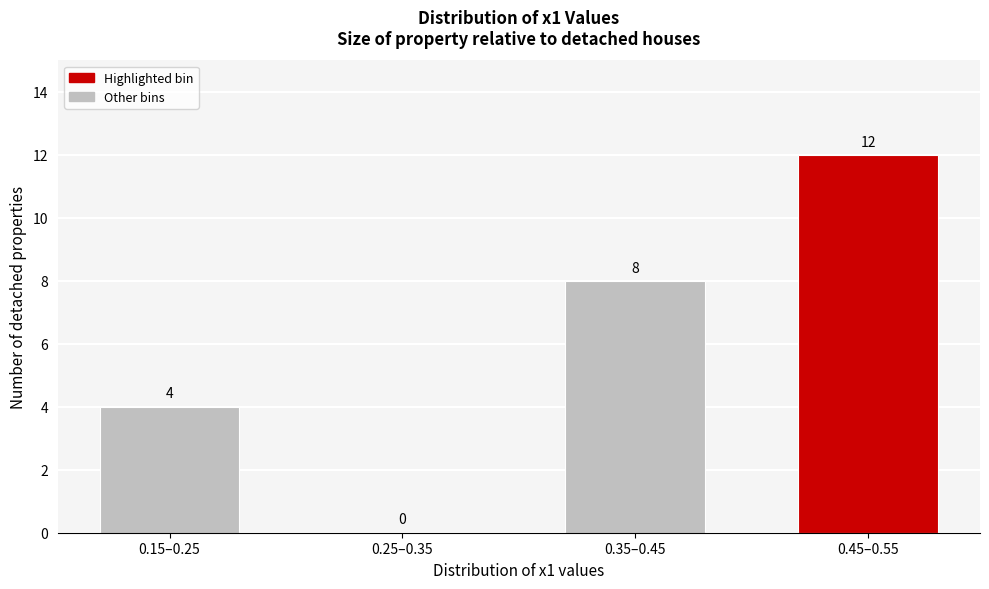

Reading right to left, extract all data points from this chart.

0.45–0.55=12	0.35–0.45=8	0.25–0.35=0	0.15–0.25=4